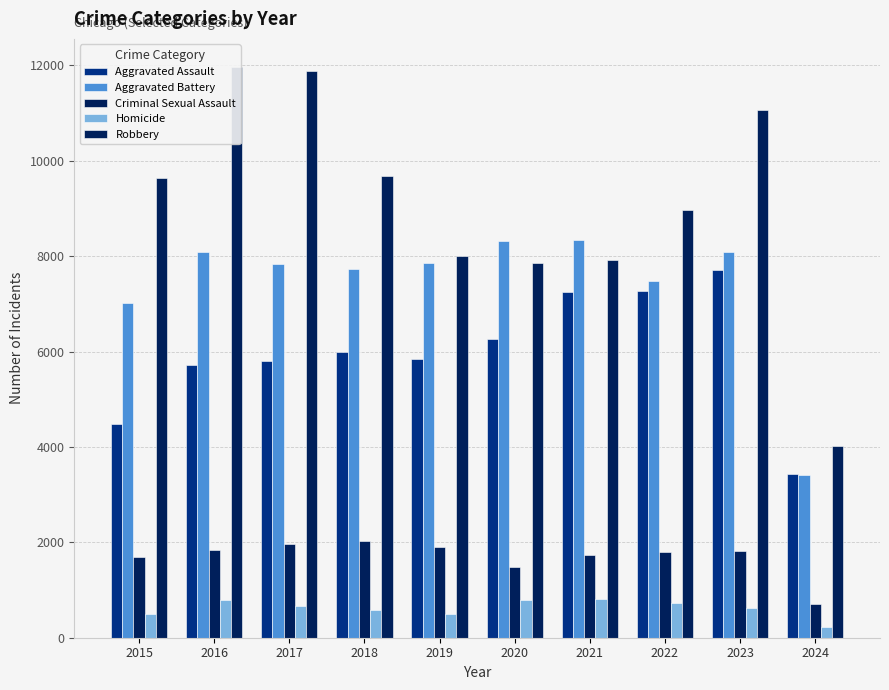

Reading right to left, list all the values displayed in this chart.

Aggravated Assault: 2024=3441	2023=7708	2022=7280	2021=7242	2020=6264	2019=5841	2018=6001	2017=5793	2016=5712	2015=4480
Aggravated Battery: 2024=3415	2023=8080	2022=7488	2021=8347	2020=8320	2019=7858	2018=7735	2017=7845	2016=8086	2015=7019
Criminal Sexual Assault: 2024=714	2023=1819	2022=1794	2021=1731	2020=1485	2019=1909	2018=2033	2017=1974	2016=1849	2015=1700
Homicide: 2024=222	2023=625	2022=724	2021=804	2020=787	2019=499	2018=588	2017=672	2016=786	2015=496
Robbery: 2024=4028	2023=11058	2022=8962	2021=7920	2020=7855	2019=7995	2018=9681	2017=11880	2016=11960	2015=9638